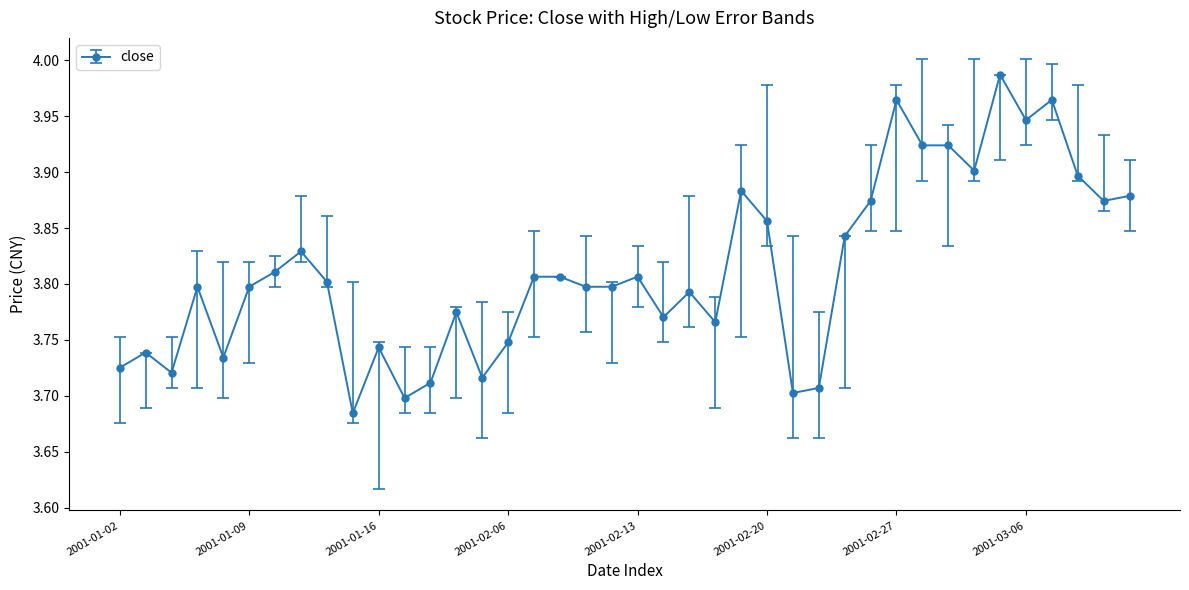

True or false: there are more than 1 points higher than both neighbors.

True